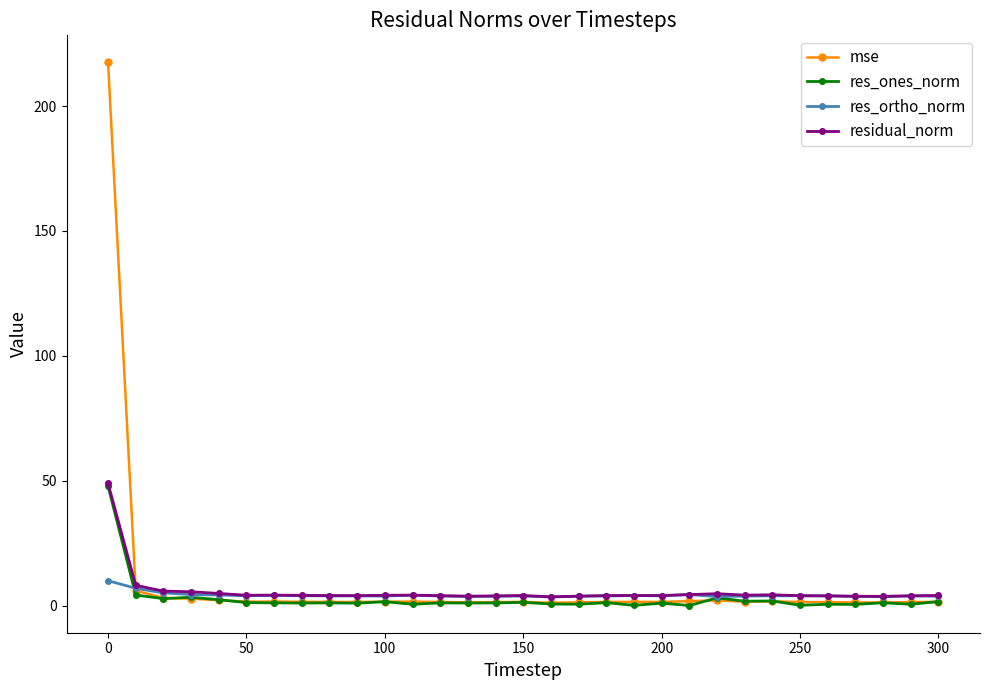

Which series has the widest spread of values?

mse